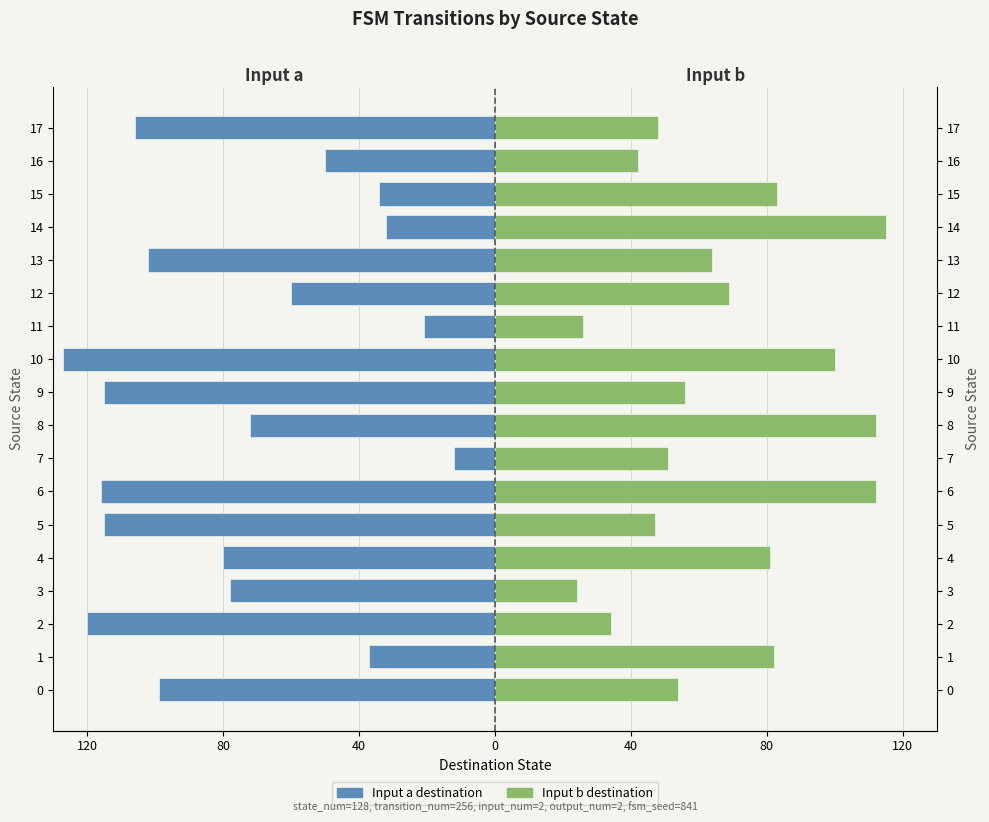

What is the difference between the maximum and minimum values in the Input b destination series?

91